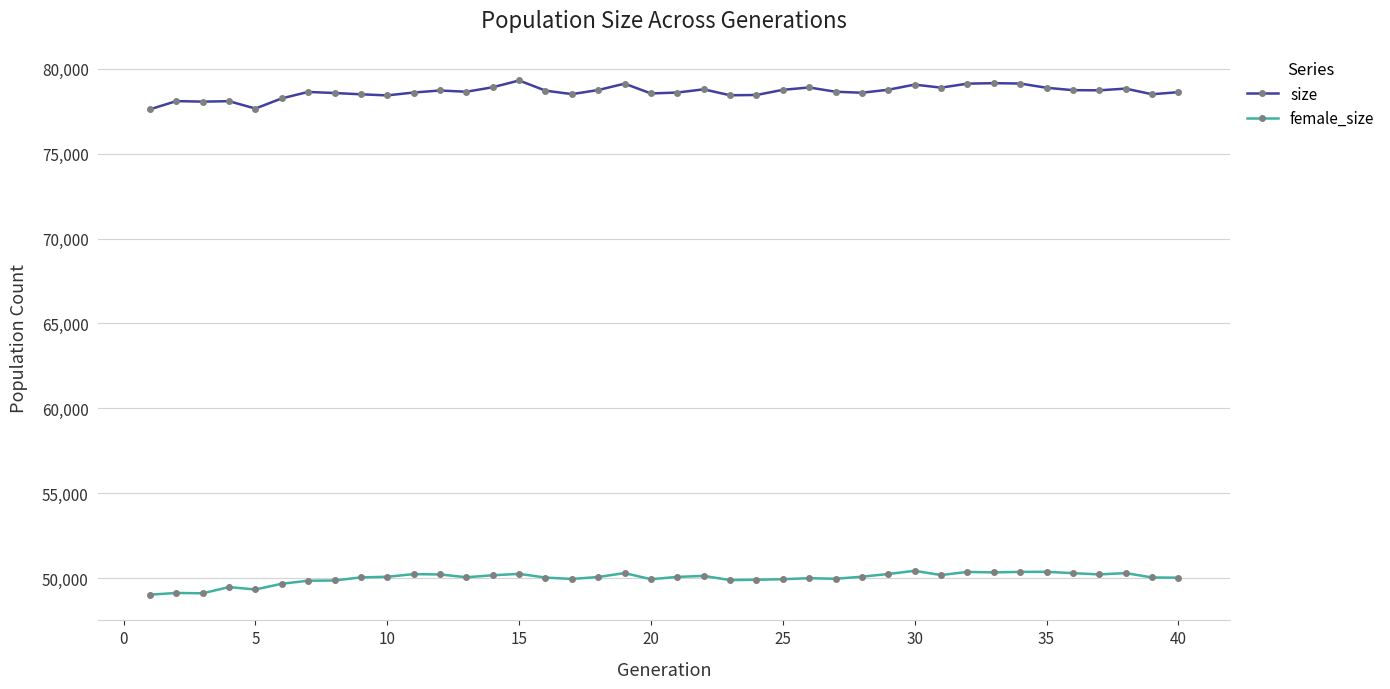

Rank the series by their average value, from highest to lowest.

size, female_size